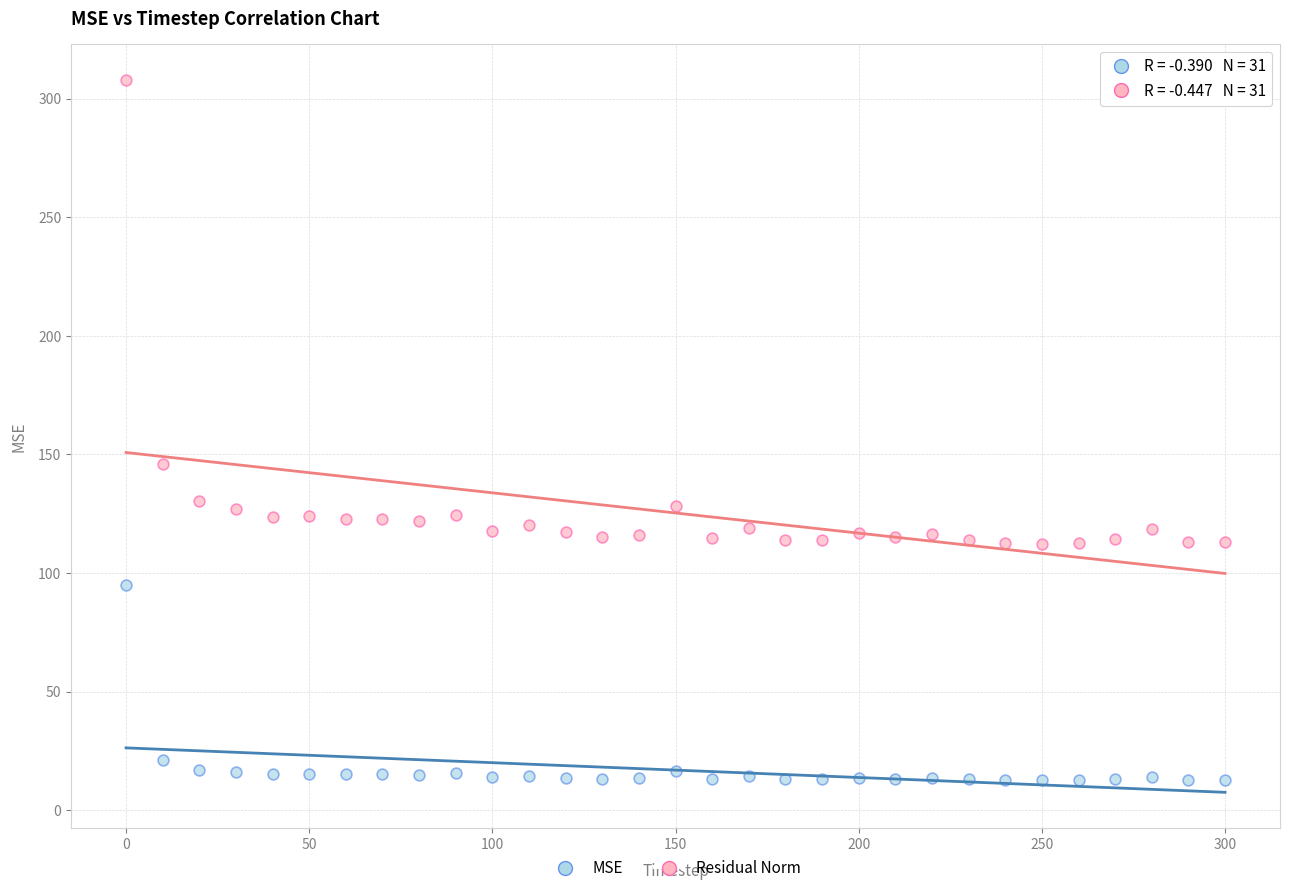

Across all data points, what is the range of X values (max minus min)?

300.0